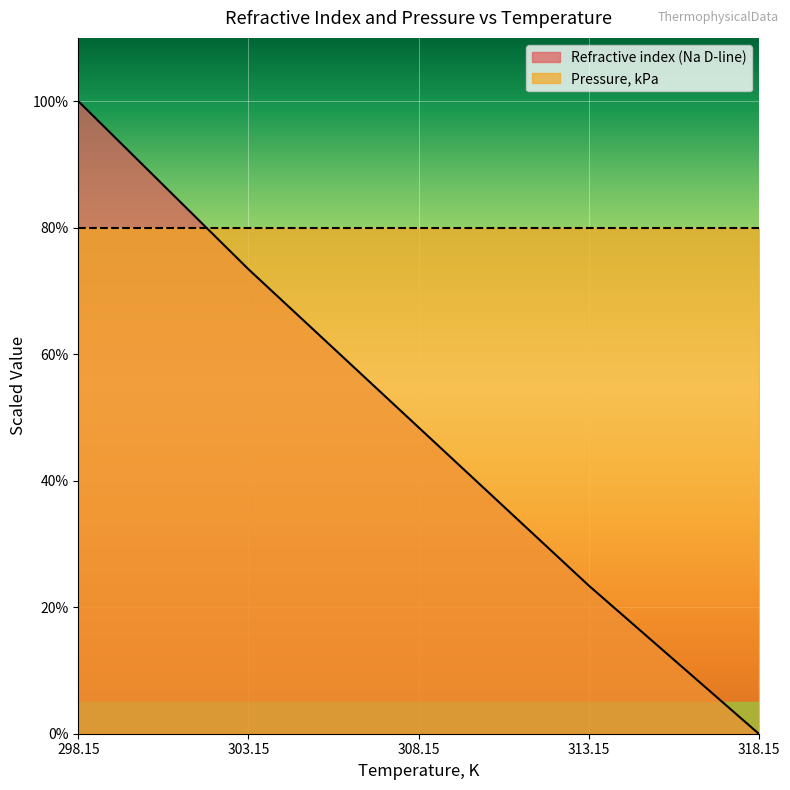

Reading left to right, transcribe all the data shown in this chart.

298.15=100.0	303.15=73.4	308.15=48.4	313.15=23.4	318.15=0.0